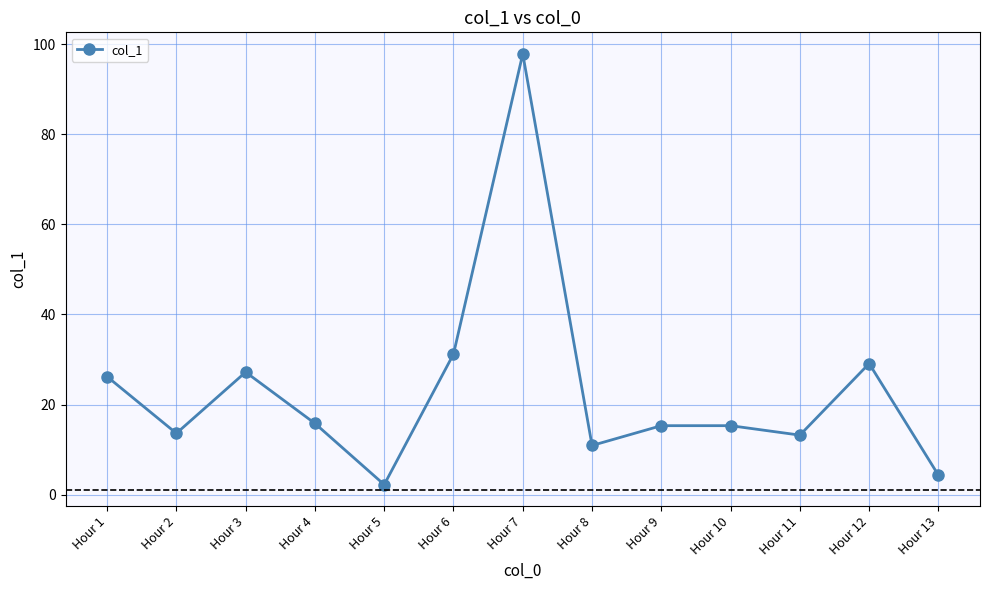

What is the greatest value displayed?

97.9